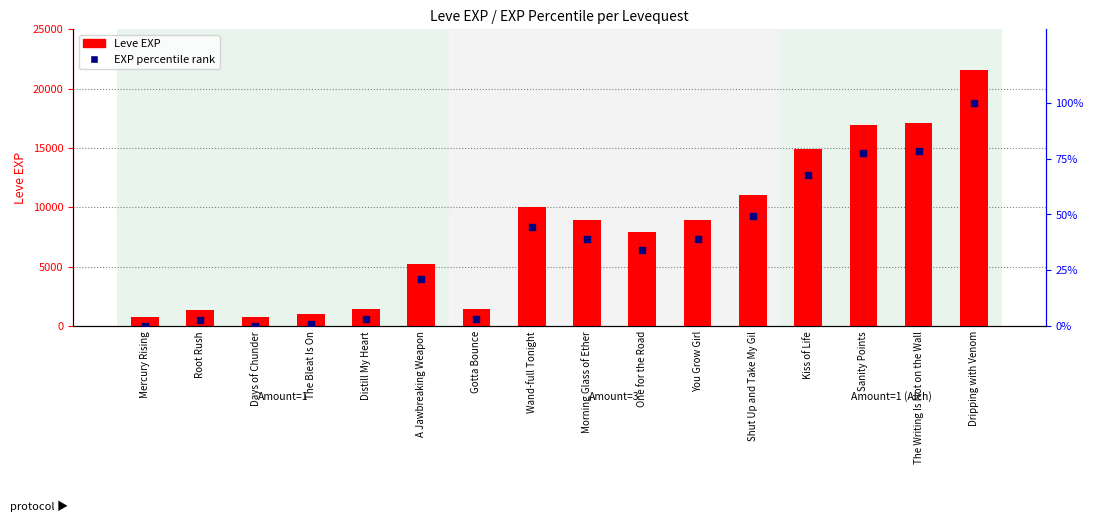

Which series has the largest total across all categories?

Leve EXP